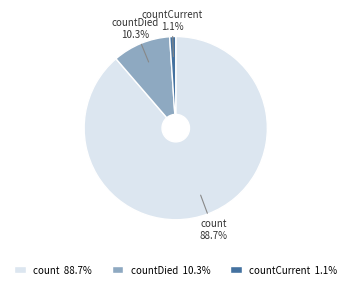

Which slice is the smallest?

countCurrent